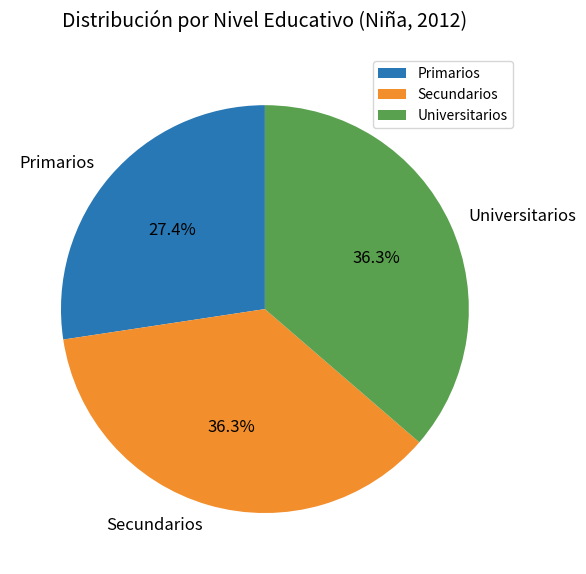

What percentage is the Universitarios slice, to the nearest percent?

36%